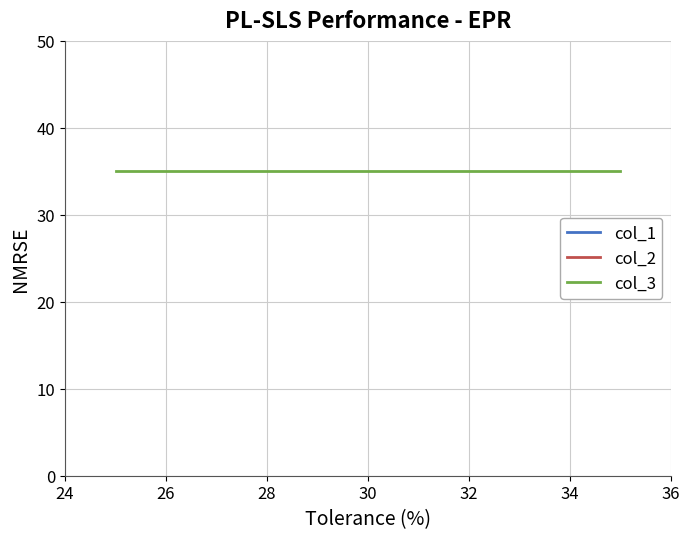

Rank the series at 32 from lowest to highest value.

col_3, col_2, col_1